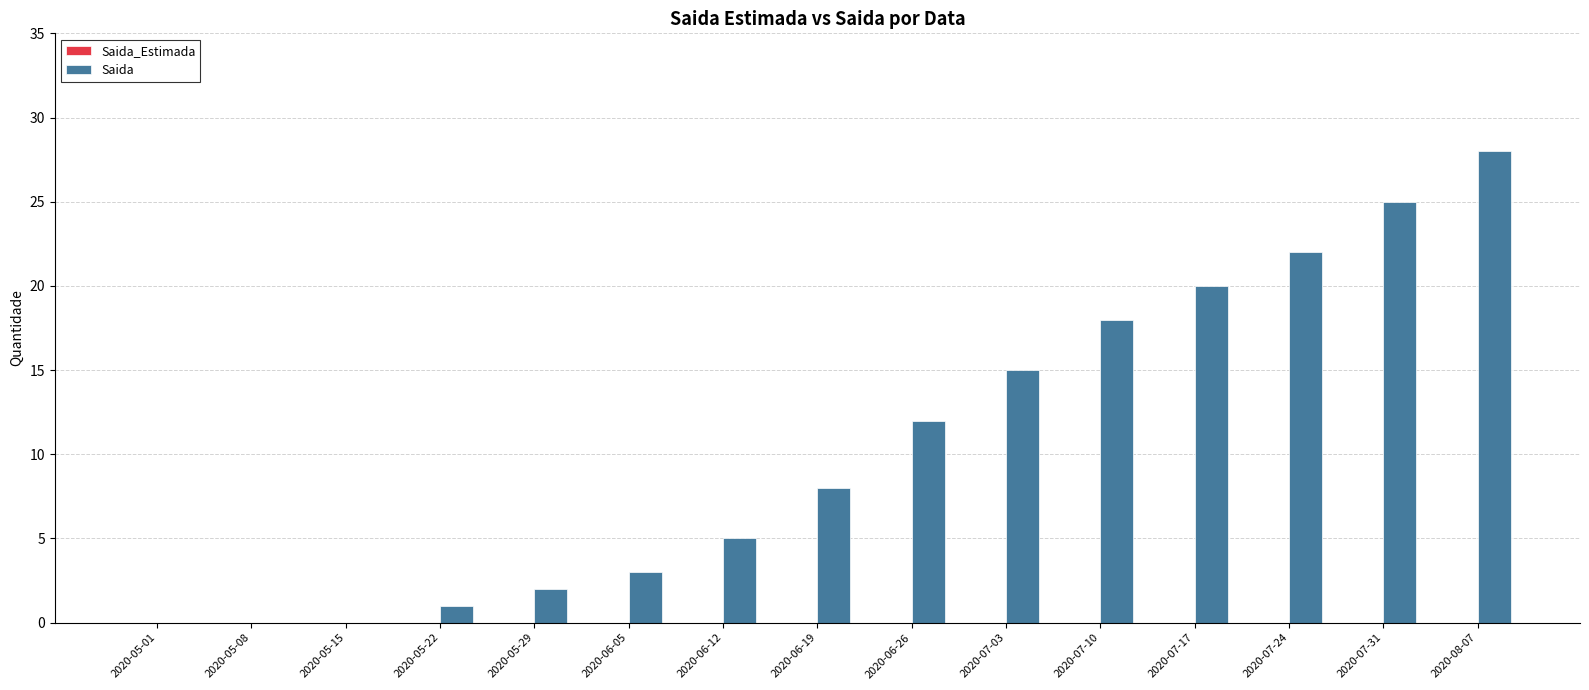

The value at 2020-07-24 is 22. True or false?

True